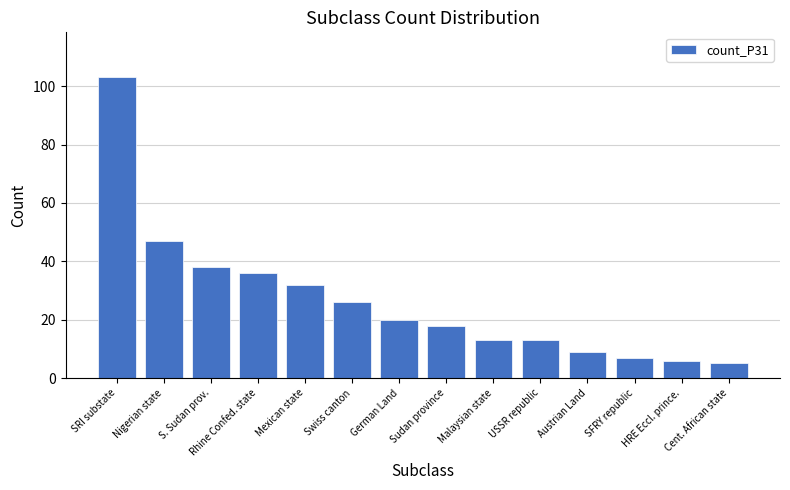

What is the difference between the maximum and second lowest values?

97